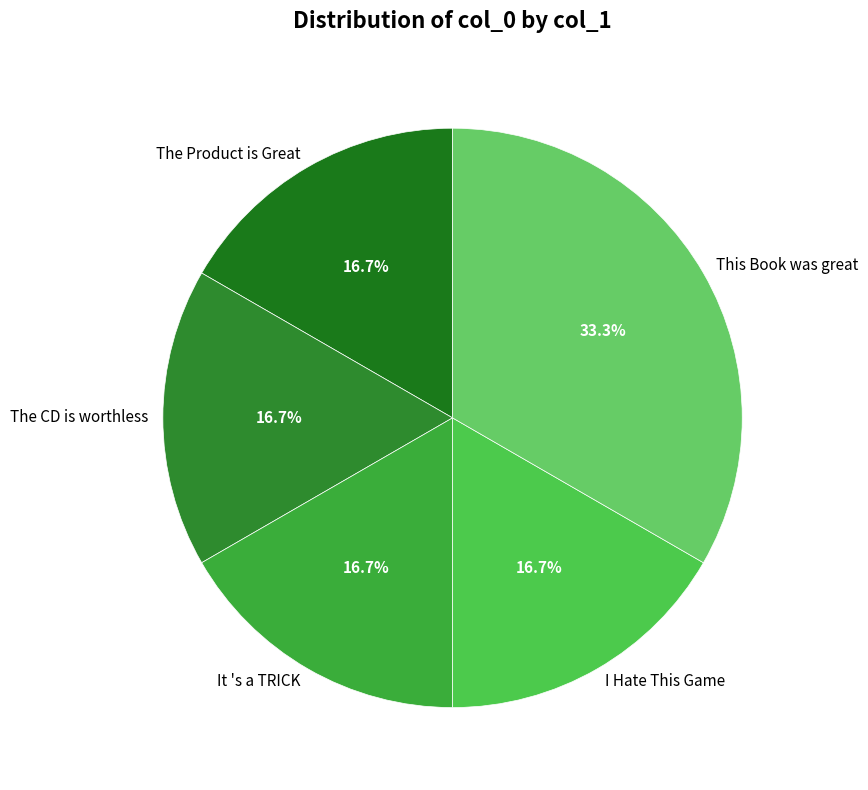

What is the largest slice in the pie chart?

This Book was great